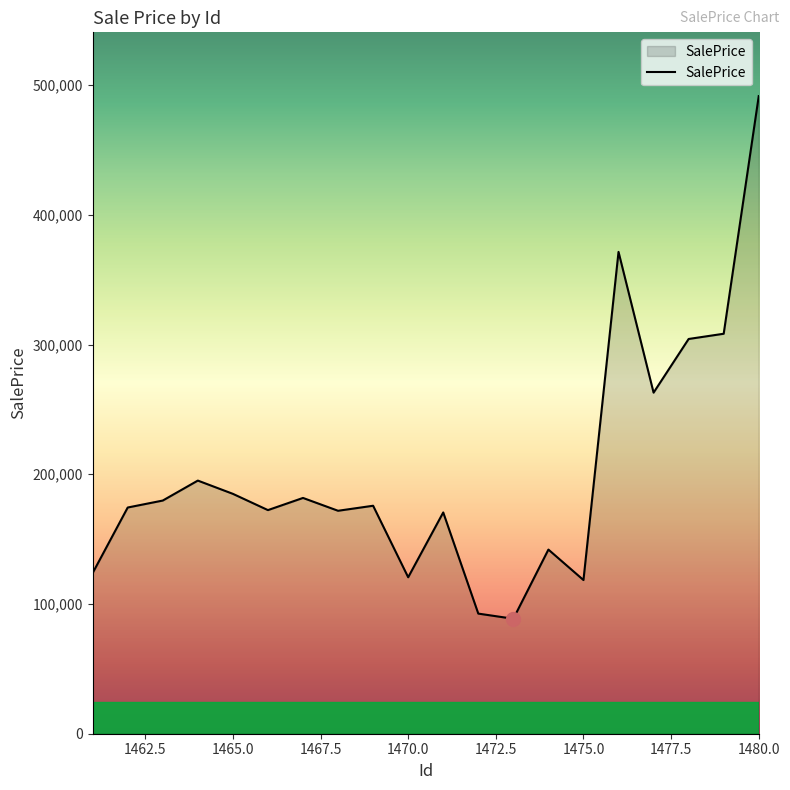

What is the maximum value shown in the chart?

491500